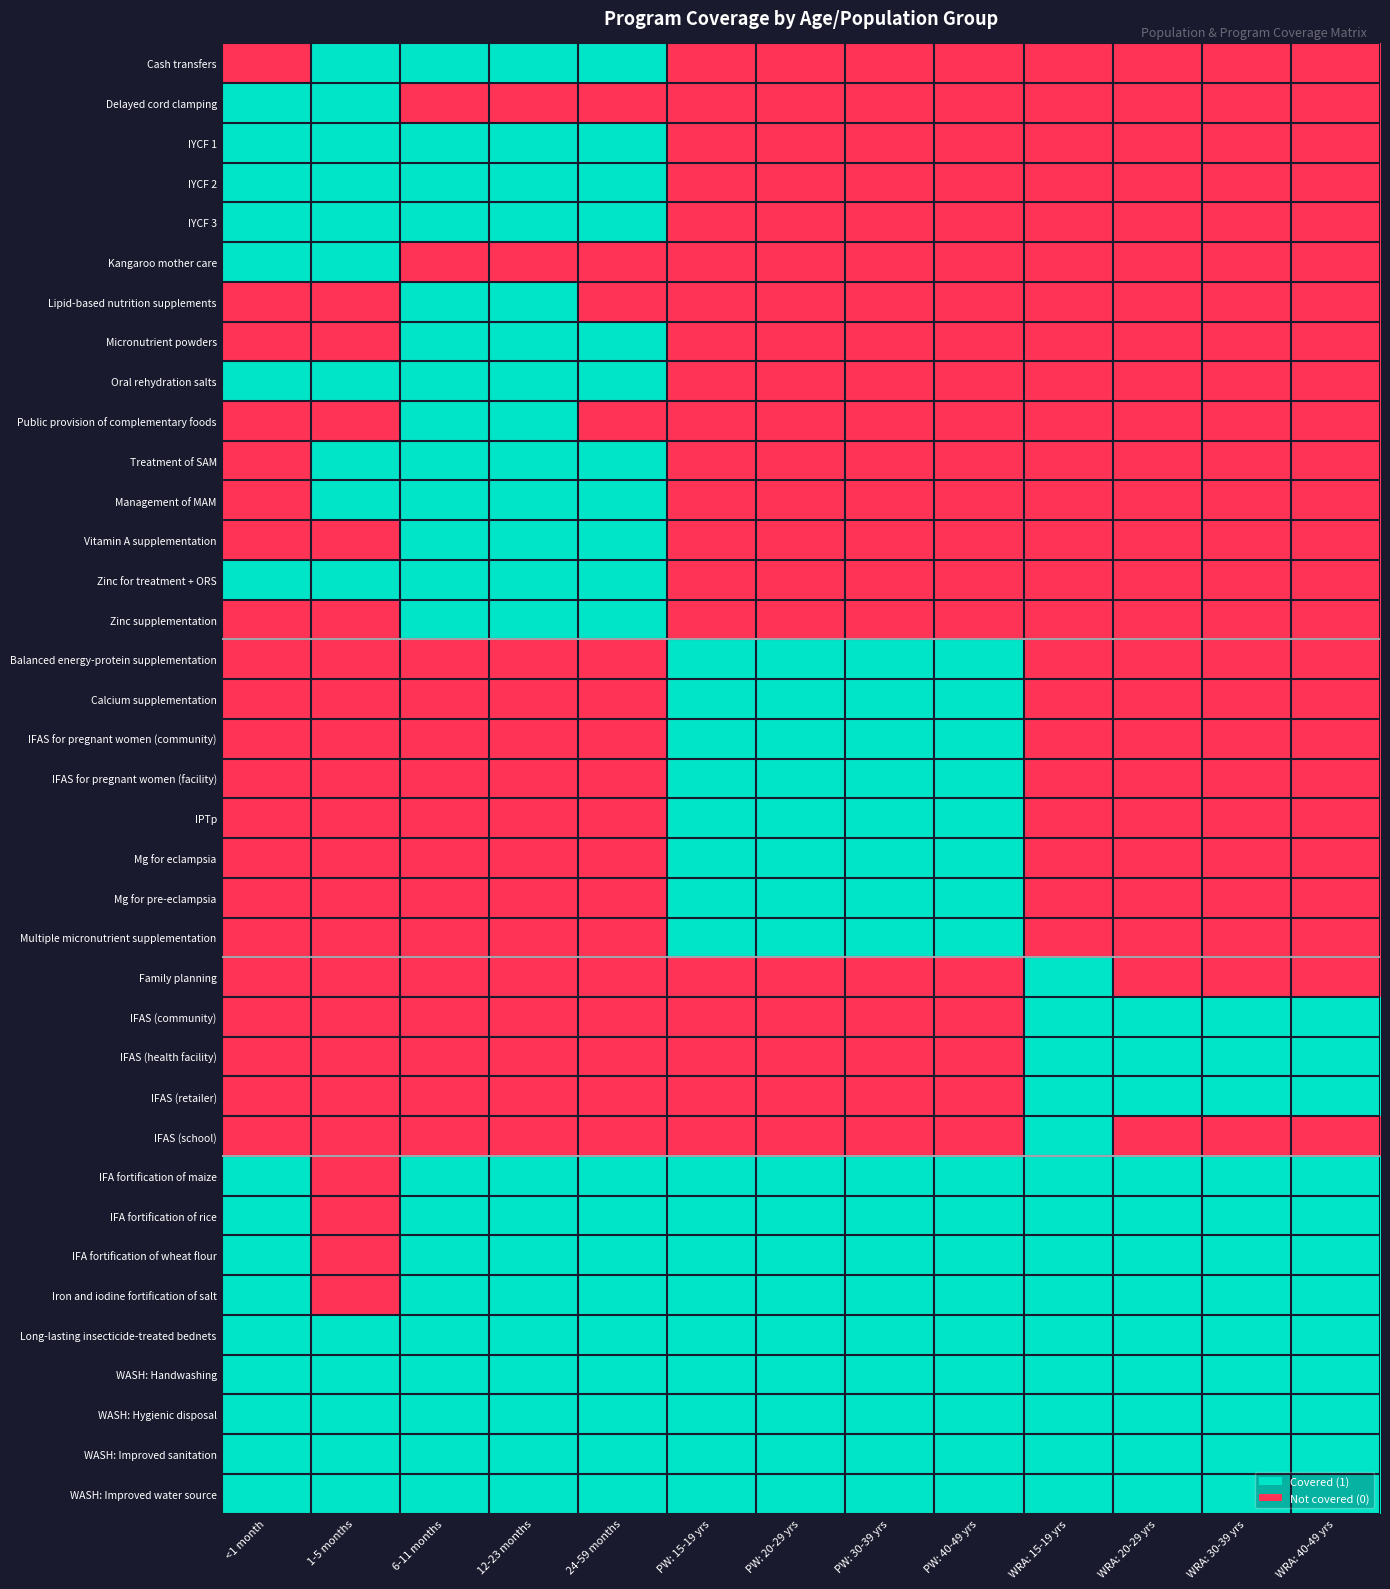

What is the difference between the highest and lowest values at PW: 20-29 yrs?

1